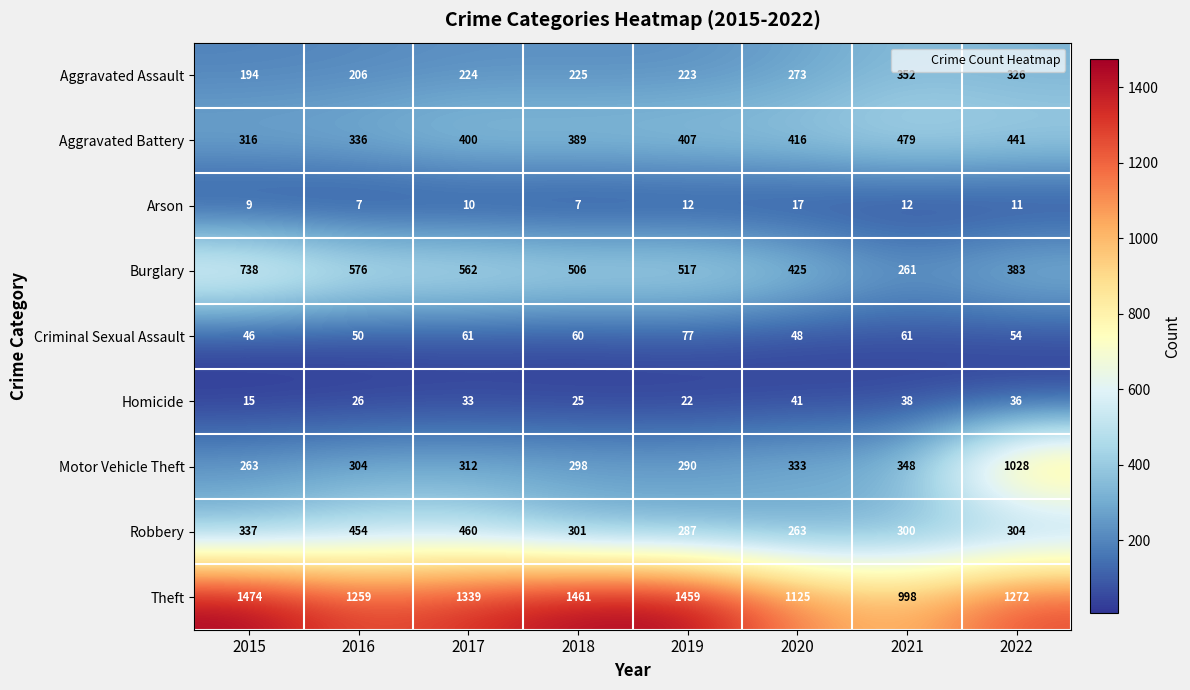

At 2018, list the series in order from smallest to largest.

Arson, Homicide, Criminal Sexual Assault, Aggravated Assault, Motor Vehicle Theft, Robbery, Aggravated Battery, Burglary, Theft